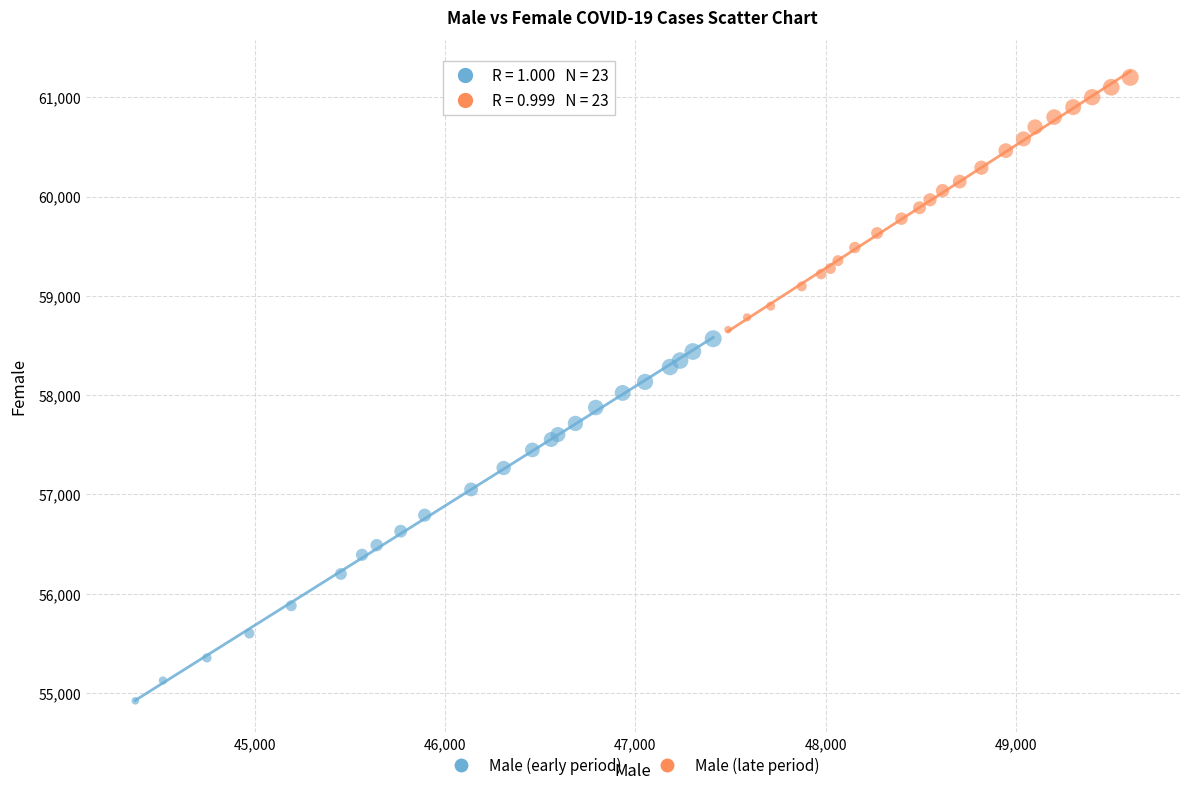

Which series reaches the minimum Y coordinate?

Male (early period)